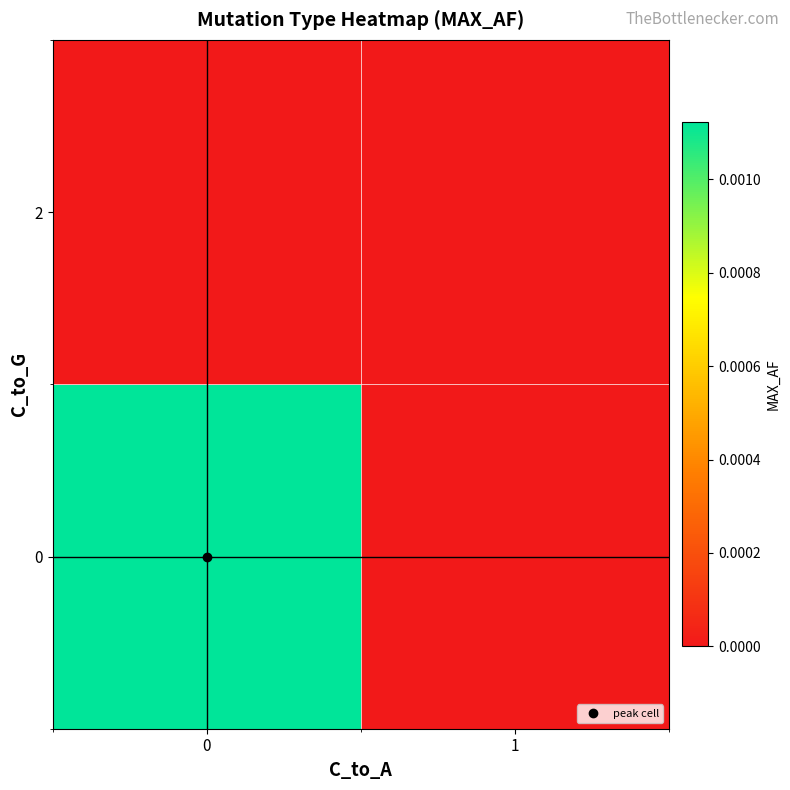

How many data points does each series have?

2